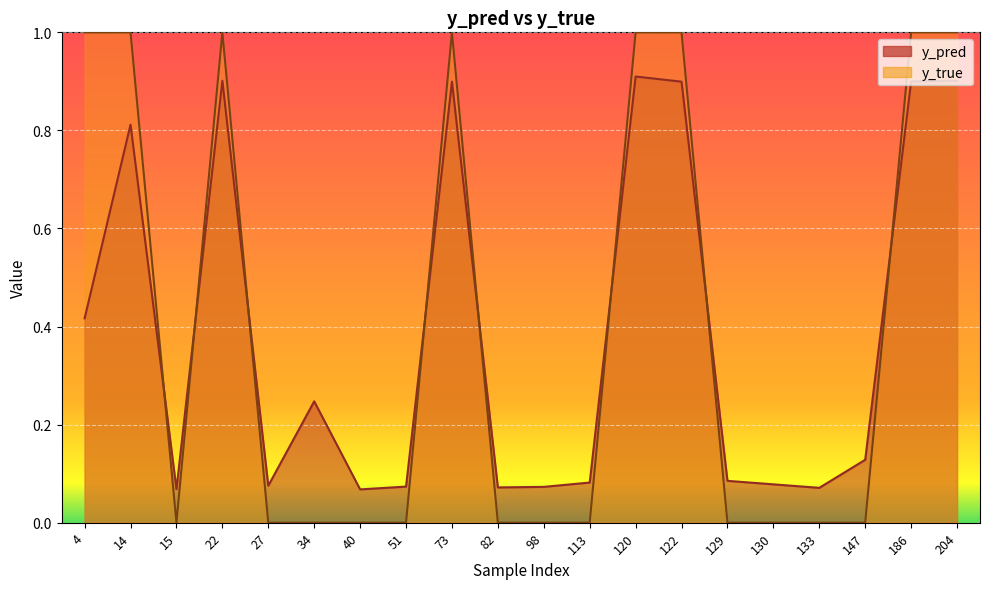

Which series changed the most between 15 and 22?

y_true